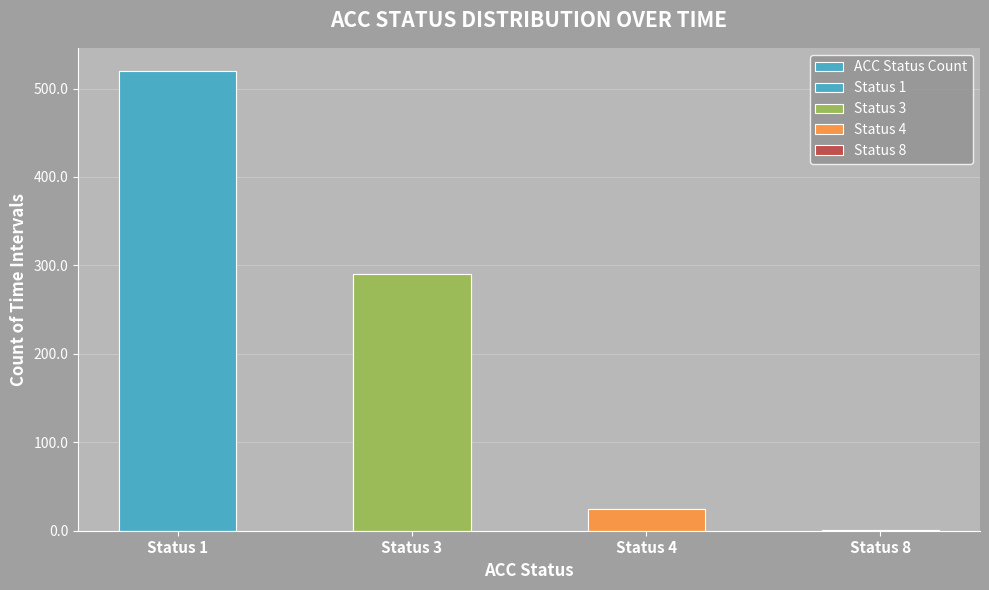

Which category has the highest value across all series?

Status 1